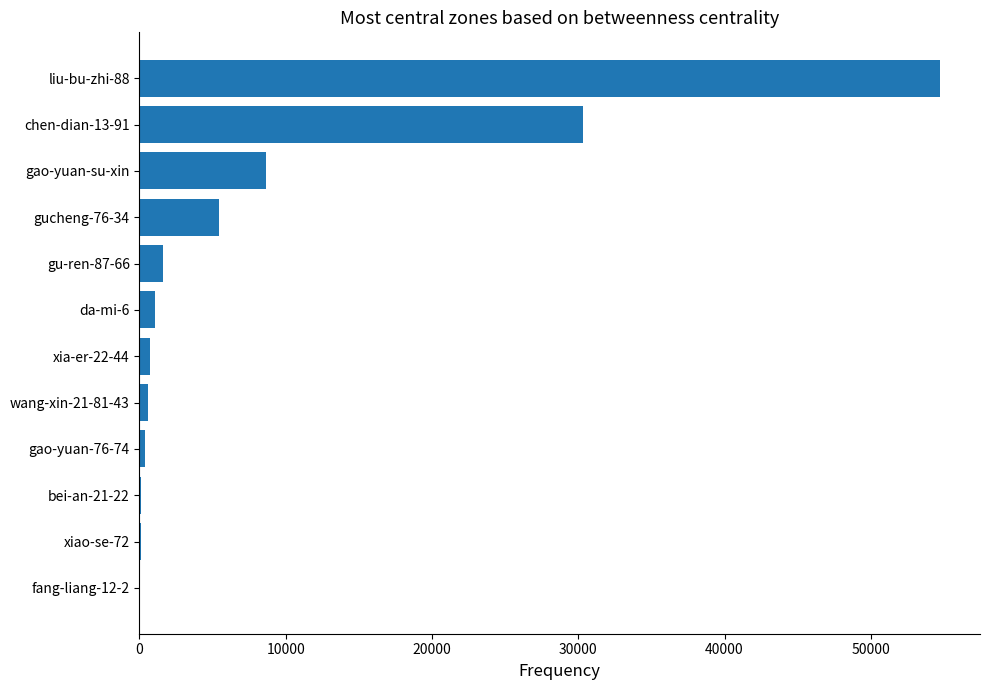

How many distinct data groups are displayed?

1